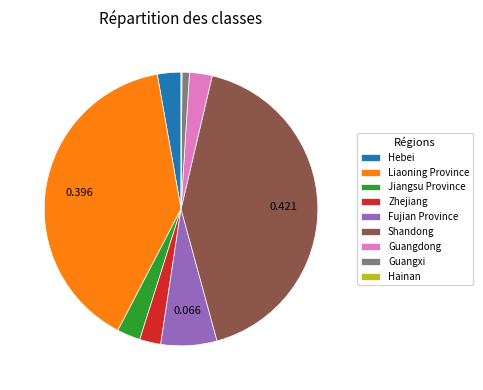

Which has a higher value, Fujian Province or Jiangsu Province?

Fujian Province